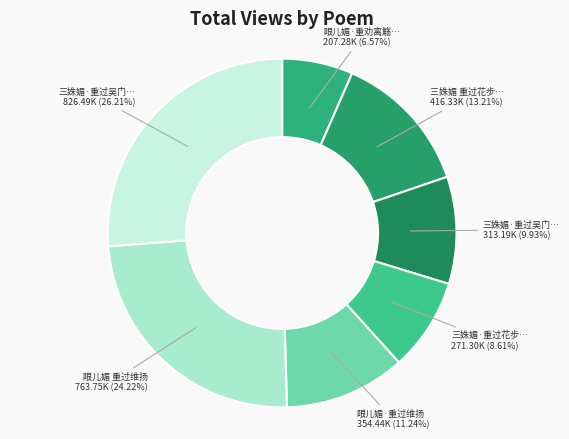

What is the smallest slice in the pie chart?

眼儿媚·重劝离觞泪相看